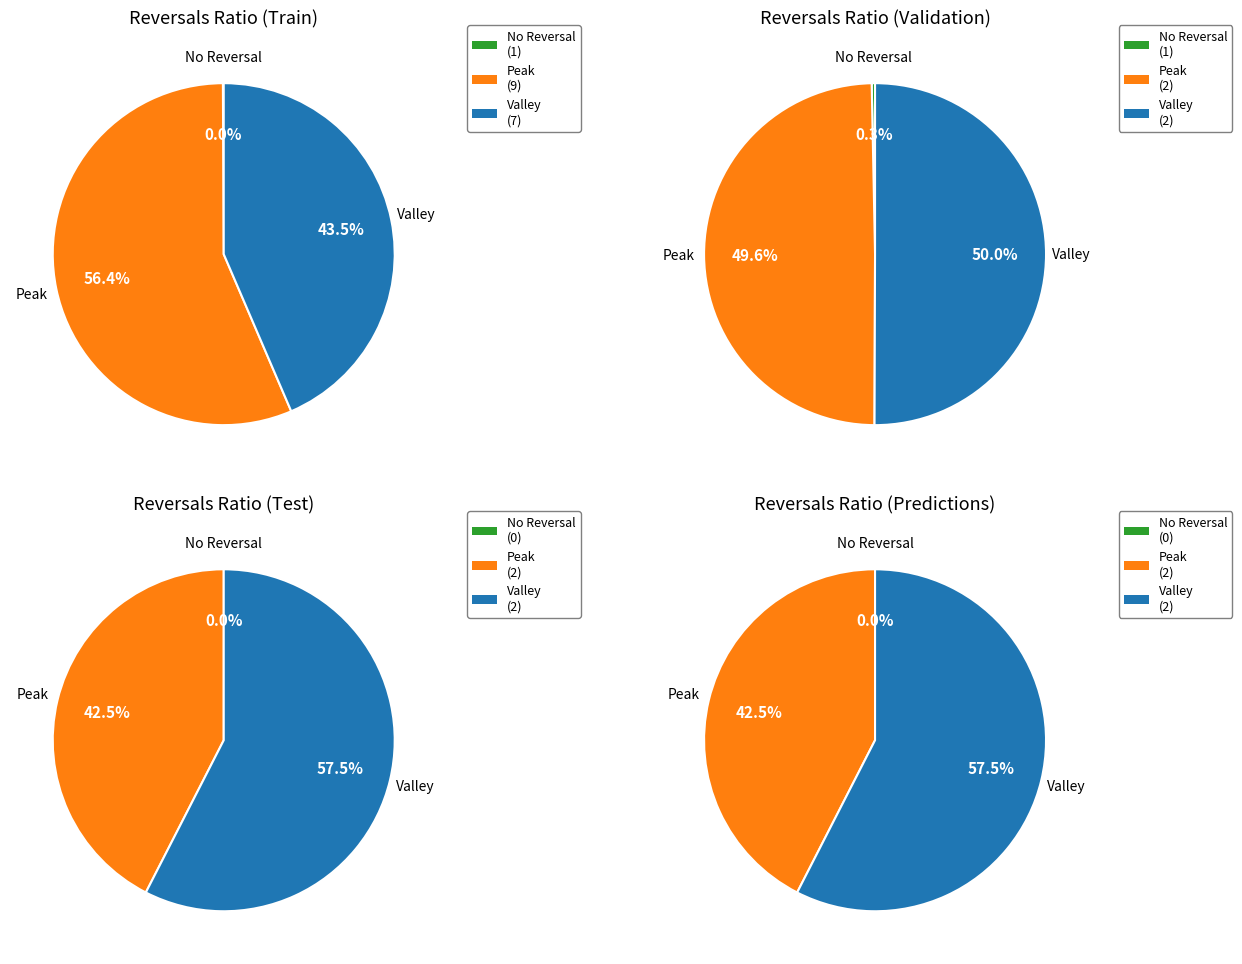

Do 2.0 and 3.0 together represent more than half of the pie?

No